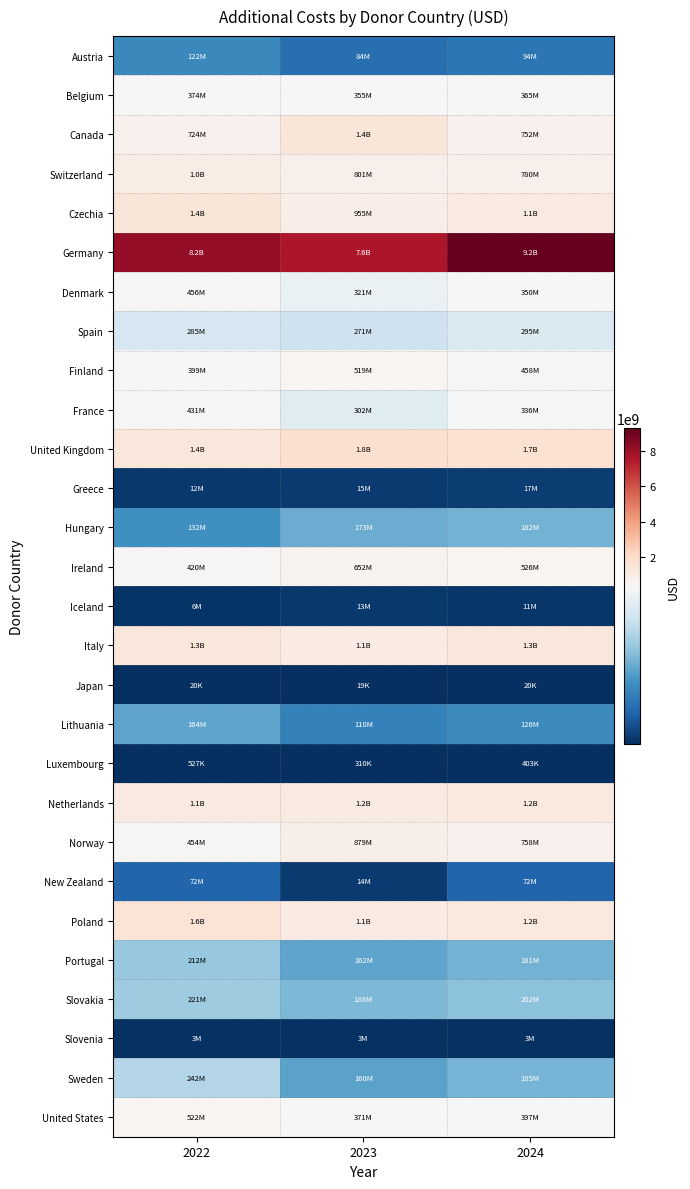

Reading right to left, what are all the values shown in this chart?

Austria: 2024=94138895.0	2023=83663623.3	2022=122146645.5
Belgium: 2024=365382242.3	2023=355202945.0	2022=373581864.6
Canada: 2024=752445517.8	2023=1430908248.7	2022=724282991.3
Switzerland: 2024=779965669.9	2023=801037562.5	2022=1008295122.5
Czechia: 2024=1108851624.0	2023=954702492.7	2022=1443345092.9
Germany: 2024=9248558850.8	2023=7555067915.2	2022=8164176970.0
Denmark: 2024=350486473.5	2023=321468905.9	2022=455872451.1
Spain: 2024=294786948.1	2023=271389983.9	2022=285235214.2
Finland: 2024=457985240.2	2023=519404274.2	2022=398549057.8
France: 2024=336378879.6	2023=301793034.3	2022=430960118.3
United Kingdom: 2024=1698223233.3	2023=1791272845.0	2022=1360070635.8
Greece: 2024=16845052.7	2023=15227510.5	2022=11766281.5
Hungary: 2024=182243016.3	2023=173000699.5	2022=131814401.3
Ireland: 2024=526394494.0	2023=651879654.8	2022=419843004.2
Iceland: 2024=10748264.5	2023=12840148.3	2022=6274651.7
Italy: 2024=1341878035.6	2023=1069600090.0	2022=1343755086.6
Japan: 2024=19980.0	2023=18900.0	2022=19980.0
Lithuania: 2024=125936432.4	2023=110303480.6	2022=163577704.9
Luxembourg: 2024=403134.1	2023=309788.9	2022=526603.9
Netherlands: 2024=1237722453.3	2023=1156019285.3	2022=1125937834.7
Norway: 2024=758414787.0	2023=879138728.3	2022=454303030.0
New Zealand: 2024=71802000.0	2023=14360400.0	2022=71802000.0
Poland: 2024=1213060621.9	2023=1102732889.5	2022=1564090949.3
Portugal: 2024=181412466.6	2023=161697039.2	2022=212002900.1
Slovakia: 2024=201545477.3	2023=188030440.6	2022=221216772.2
Slovenia: 2024=3274846.0	2023=3219119.9	2022=3218600.1
Sweden: 2024=184940789.3	2023=160265225.0	2022=241665554.0
United States: 2024=397280266.7	2023=371028266.7	2022=521539733.3